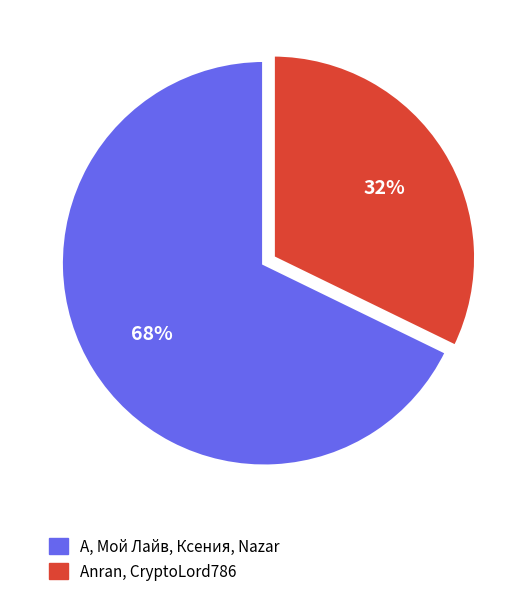

Does any single category account for the majority?

Yes